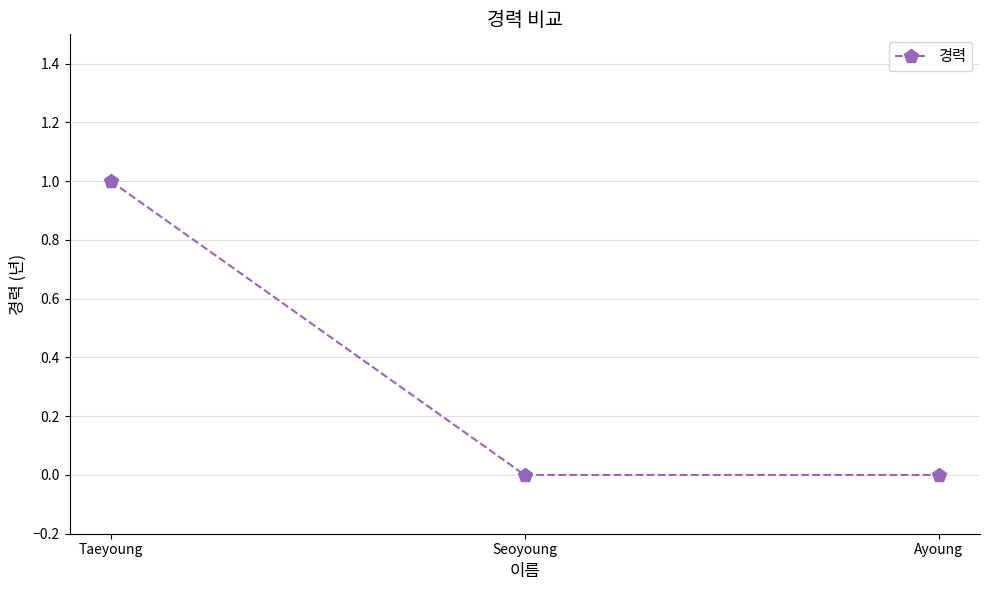

Which has a higher value, Taeyoung or Seoyoung?

Taeyoung